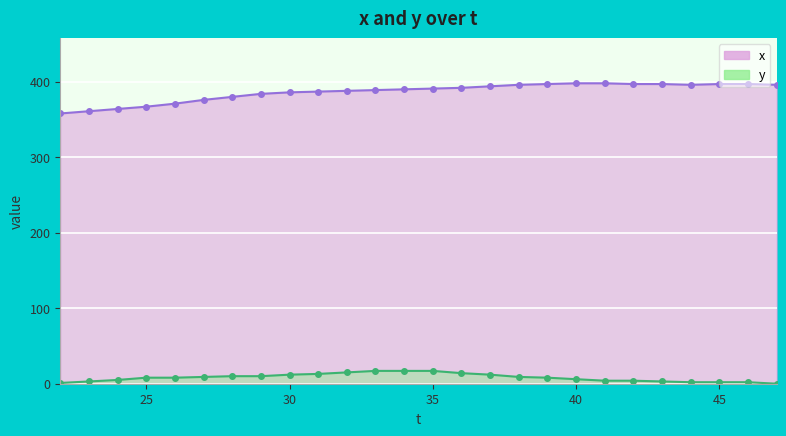

Between 31 and 46, which series saw the biggest shift?

y